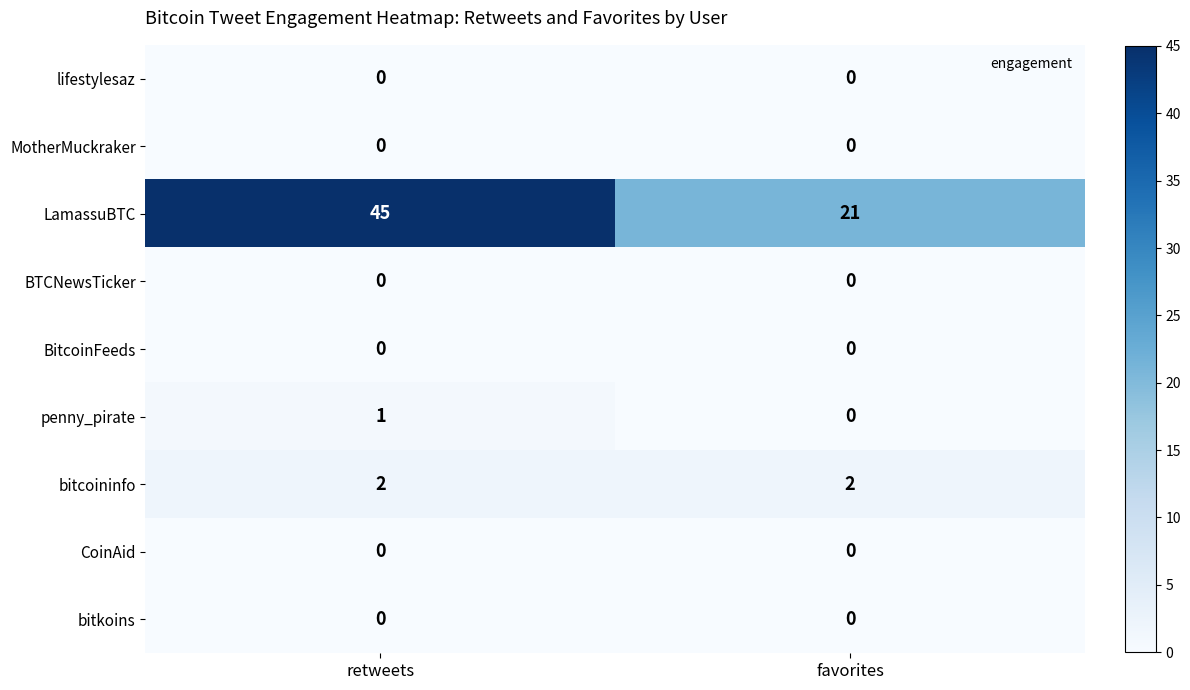

Between retweets and favorites, which series saw the biggest shift?

LamassuBTC